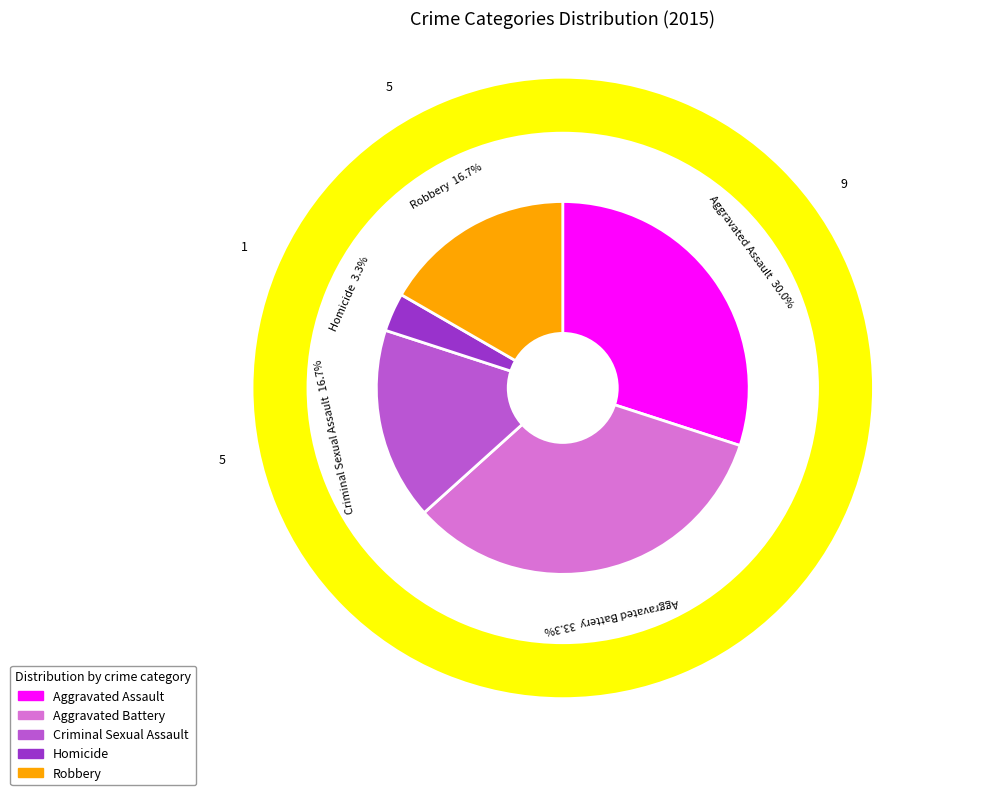

What is the total percentage of Aggravated Battery and Aggravated Assault?

63.3%